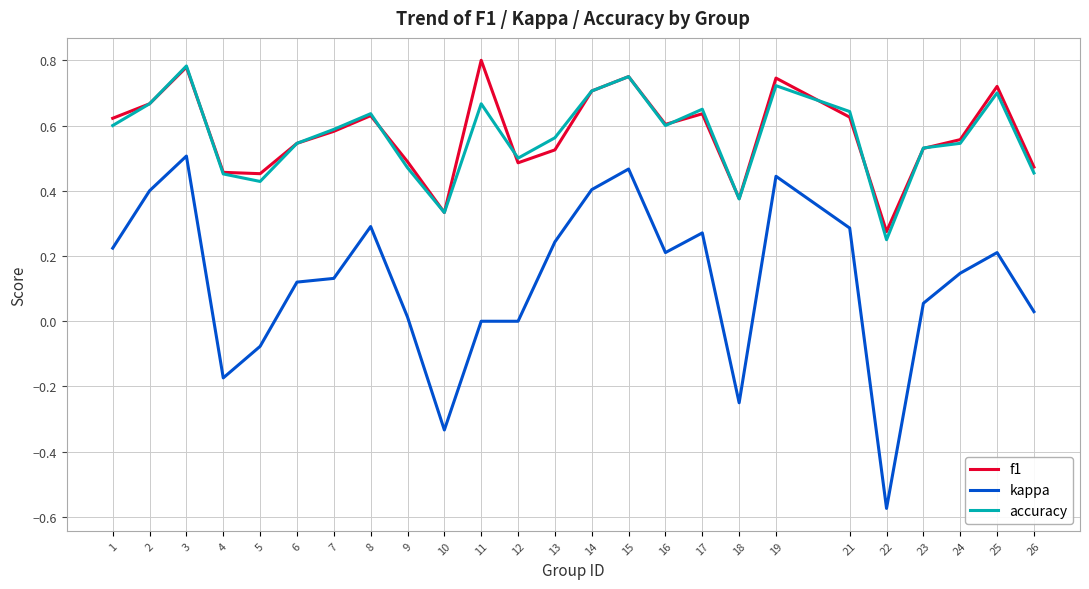

Which series has the widest spread of values?

kappa